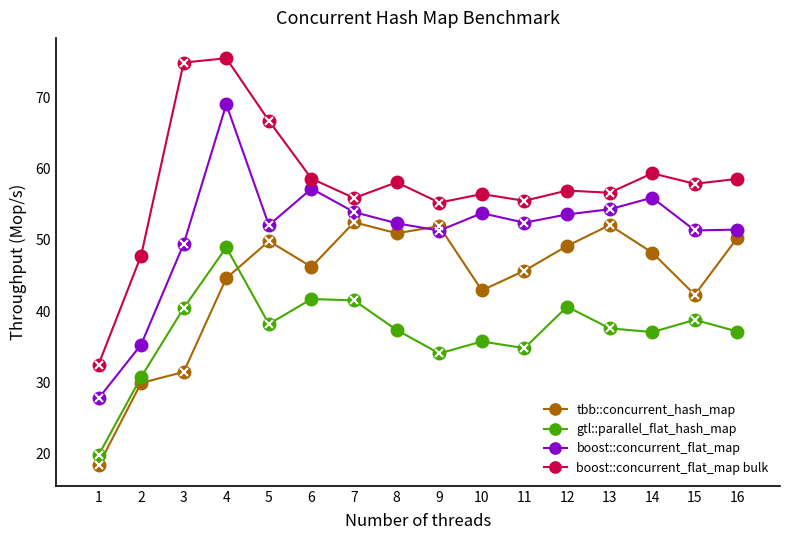

True or false: boost::concurrent_flat_map bulk and boost::concurrent_flat_map intersect in this chart.

False